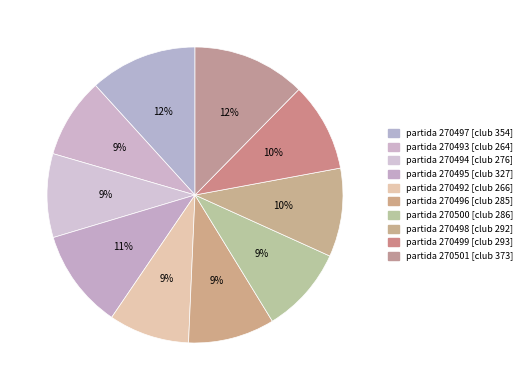

Rank the categories by value from lowest to highest.

270493, 270492, 270494, 270496, 270500, 270498, 270499, 270495, 270497, 270501